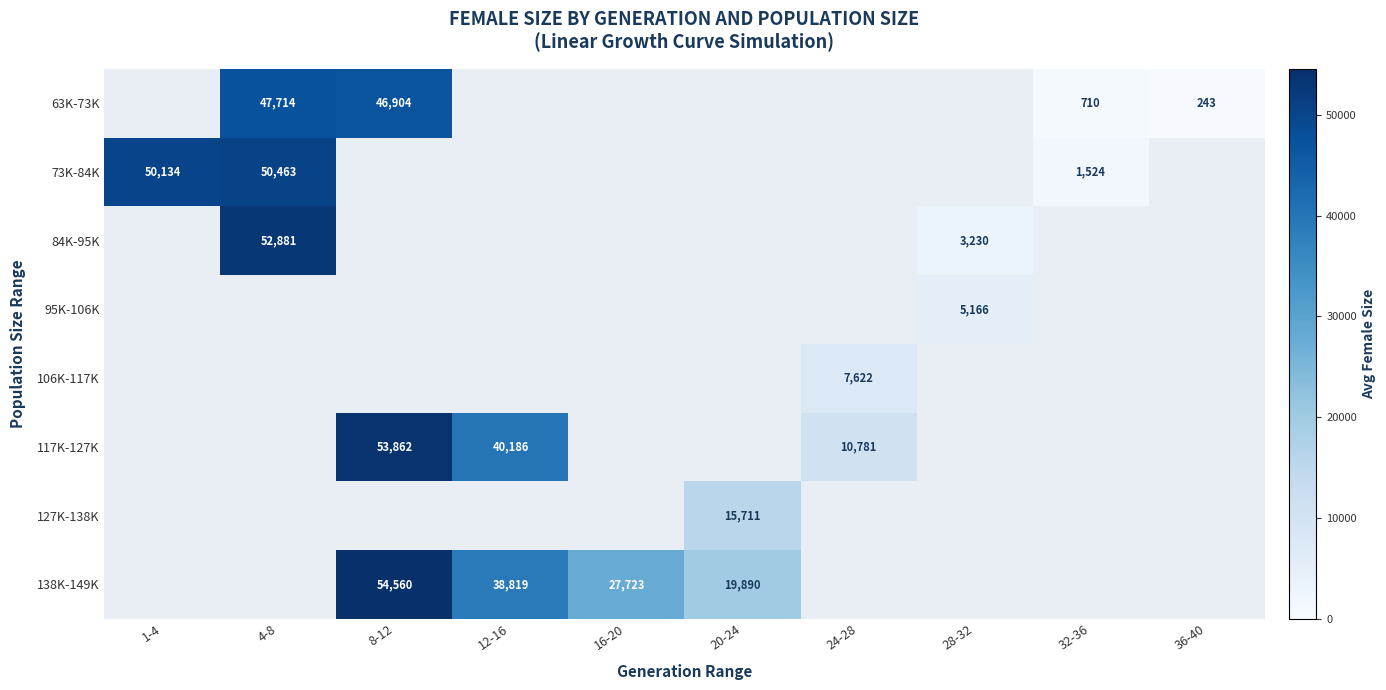

True or false: 138K-149K has a value of 27723 at 16-20.

True